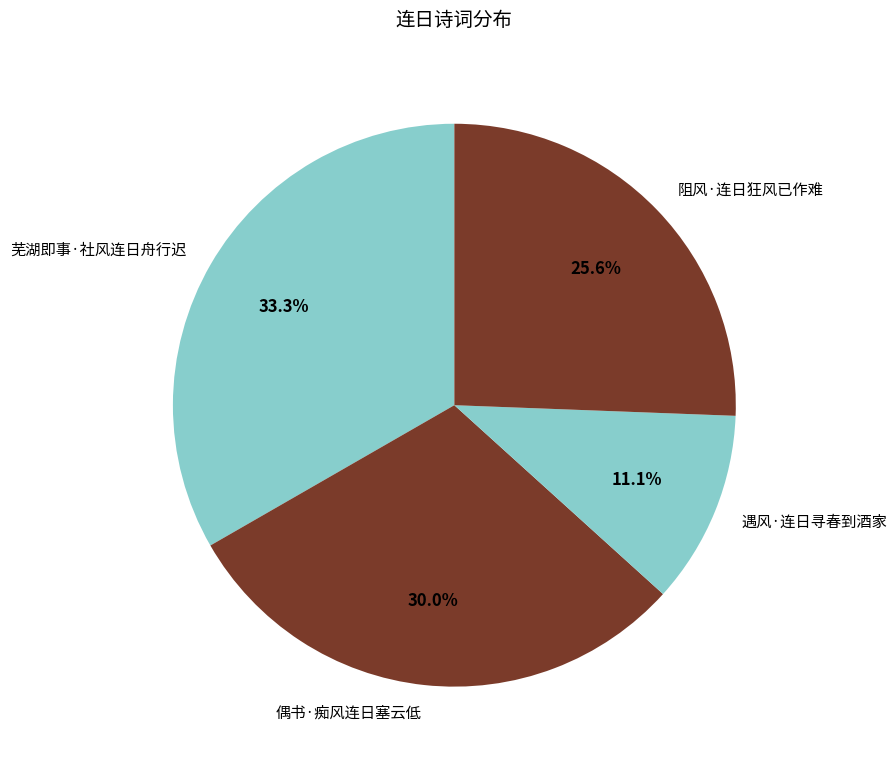

To the nearest percent, what percentage of the pie is 阻风·连日狂风已作难?

26%